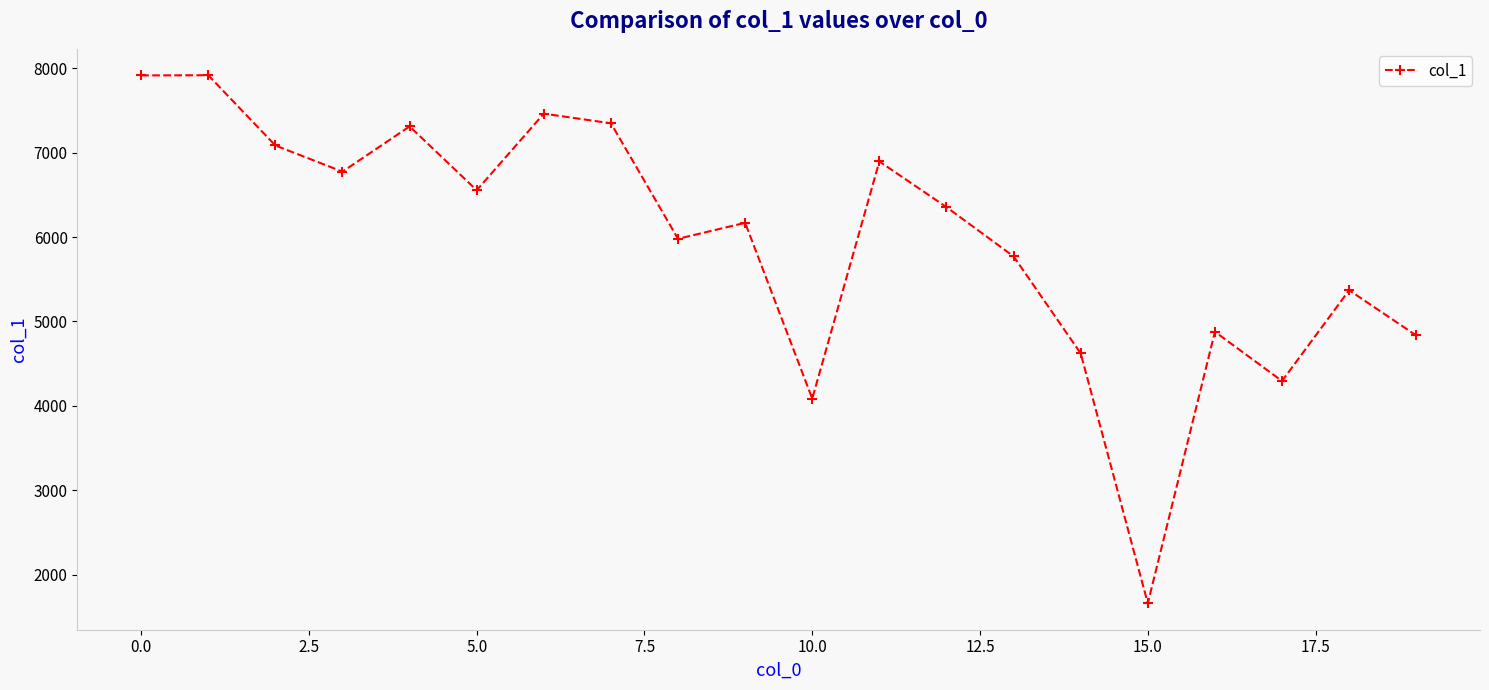

What is the maximum value shown in the chart?

7916